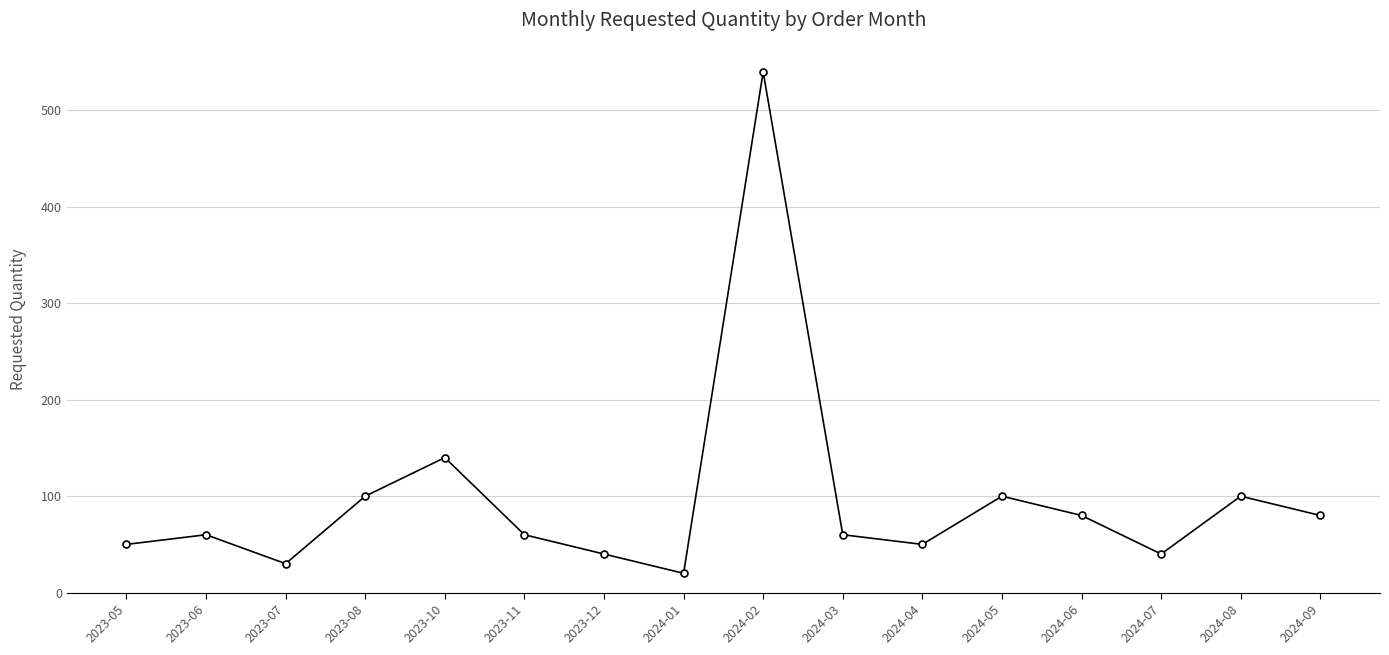

What is the difference between the second highest and second lowest values?

110